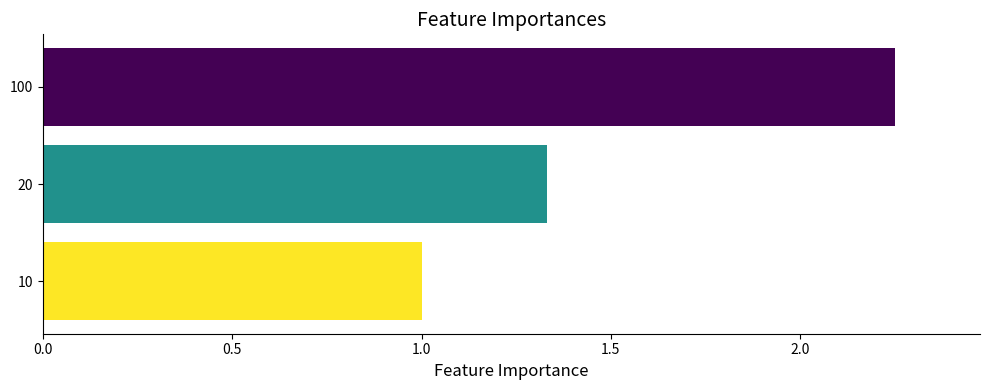

True or false: the data shows 2.0 at 20.

False